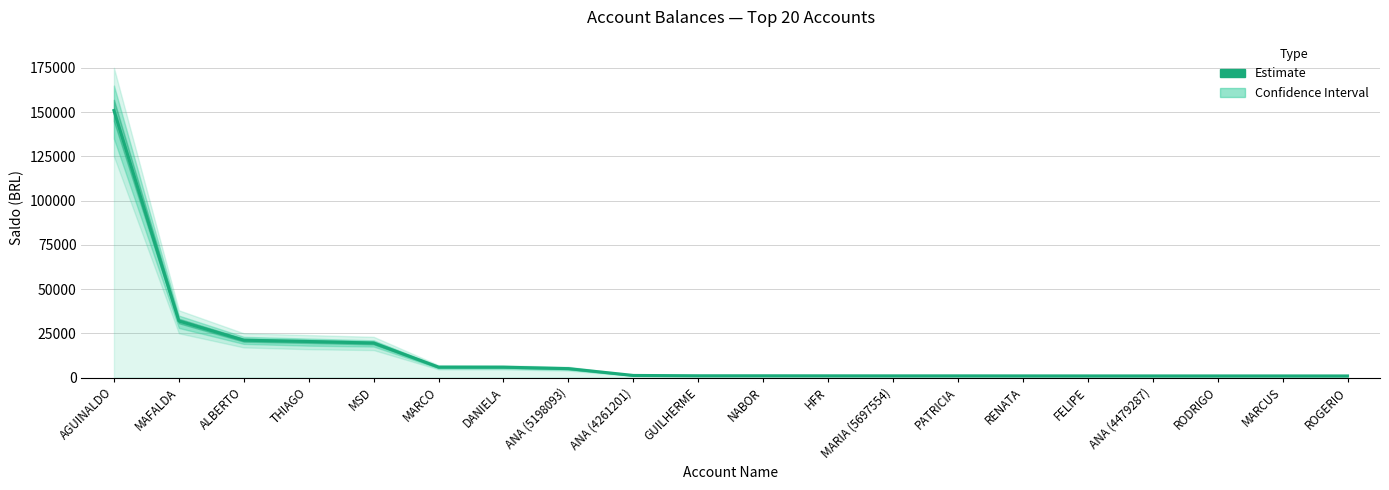

True or false: the data shows 684.6 at ANA (4261201).

False